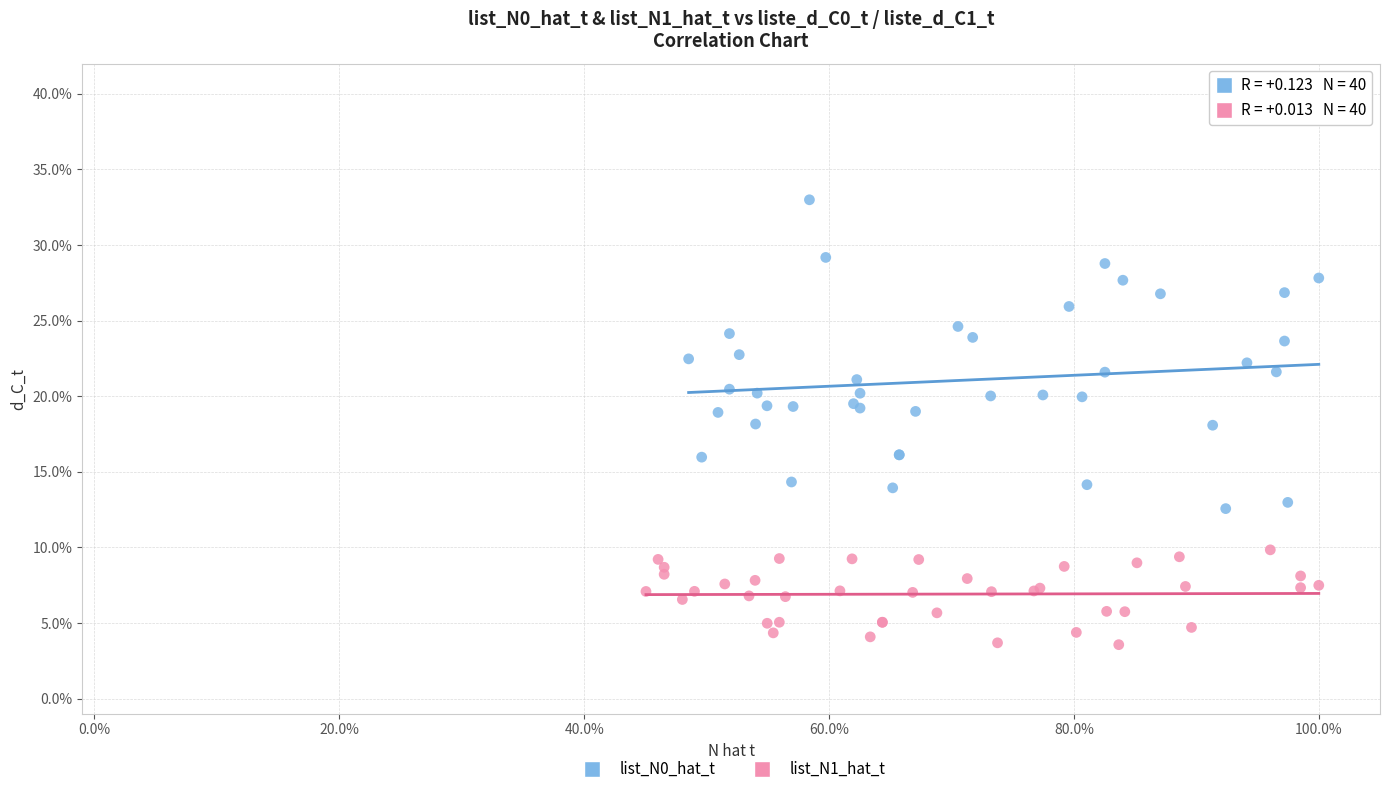

Which series reaches the minimum Y coordinate?

list_N1_hat_t